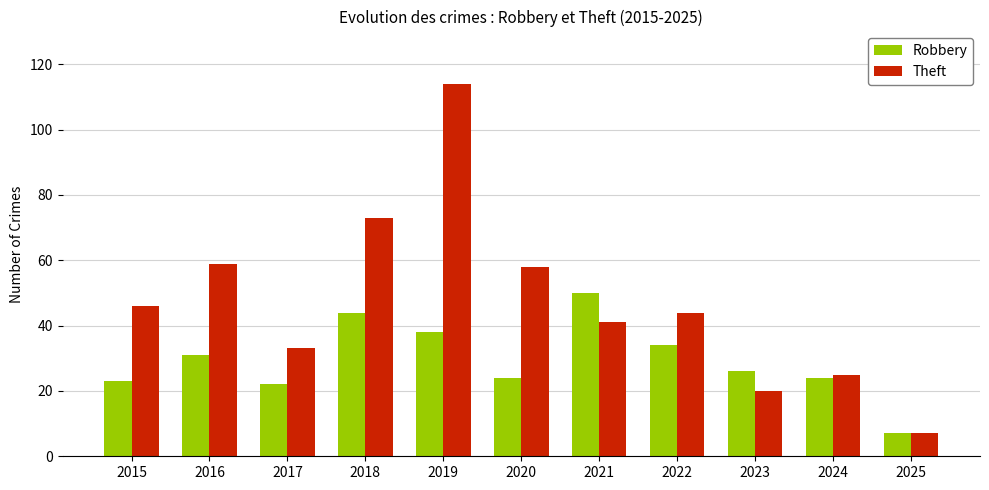

At how many categories does at least one series exceed 64?

2